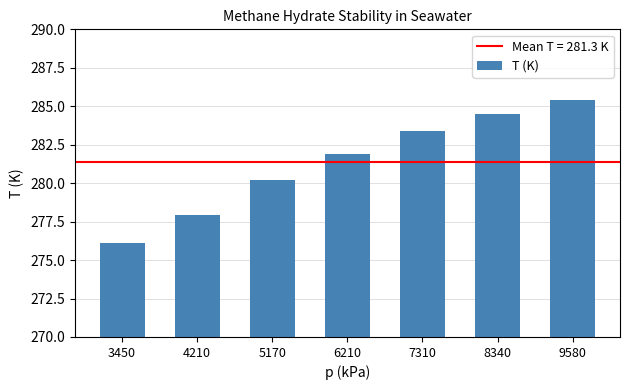

List the labels in order of value, largest first.

9580, 8340, 7310, 6210, 5170, 4210, 3450